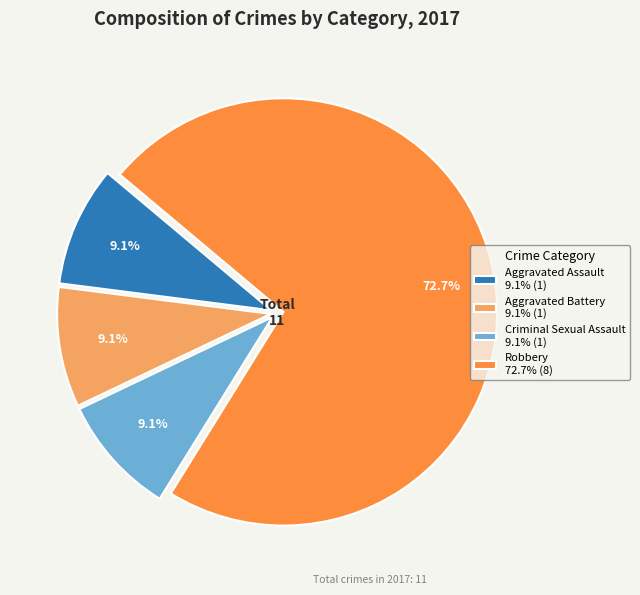

What percentage is the Criminal Sexual Assault slice, to the nearest percent?

9%